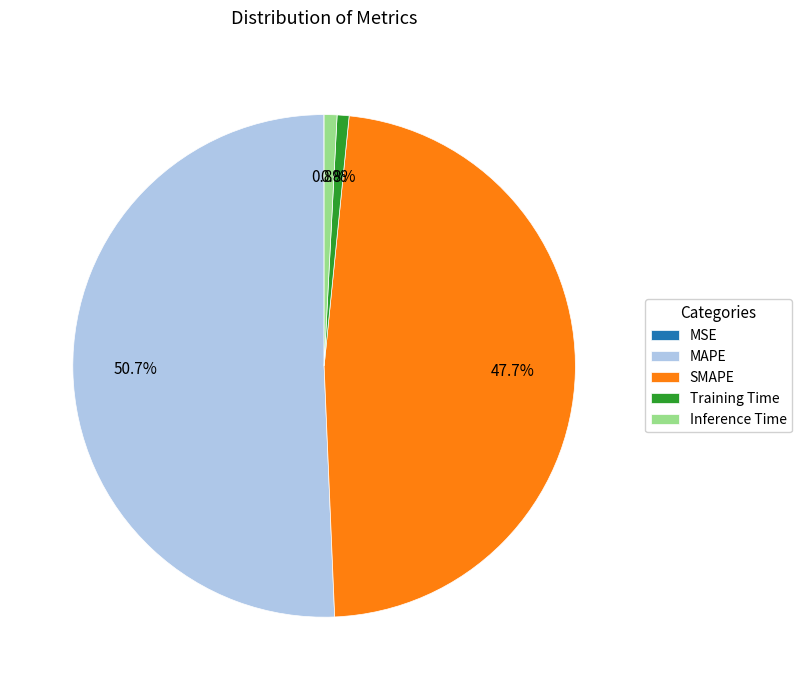

Is the sum of Training Time and SMAPE greater than half?

No